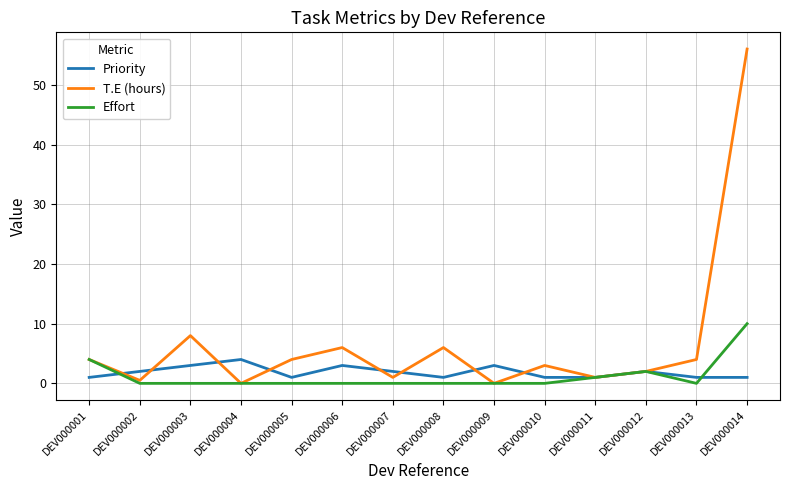

Reading right to left, list all the values displayed in this chart.

Priority: DEV000014=1.0	DEV000013=1.0	DEV000012=2.0	DEV000011=1.0	DEV000010=1.0	DEV000009=3.0	DEV000008=1.0	DEV000007=2.0	DEV000006=3.0	DEV000005=1.0	DEV000004=4.0	DEV000003=3.0	DEV000002=2.0	DEV000001=1.0
T.E (hours): DEV000014=56.0	DEV000013=4.0	DEV000012=2.0	DEV000011=1.0	DEV000010=3.0	DEV000009=0.0	DEV000008=6.0	DEV000007=1.0	DEV000006=6.0	DEV000005=4.0	DEV000004=0.0	DEV000003=8.0	DEV000002=0.5	DEV000001=4.0
Effort: DEV000014=10.0	DEV000013=0.0	DEV000012=2.0	DEV000011=1.0	DEV000010=0.0	DEV000009=0.0	DEV000008=0.0	DEV000007=0.0	DEV000006=0.0	DEV000005=0.0	DEV000004=0.0	DEV000003=0.0	DEV000002=0.0	DEV000001=4.0